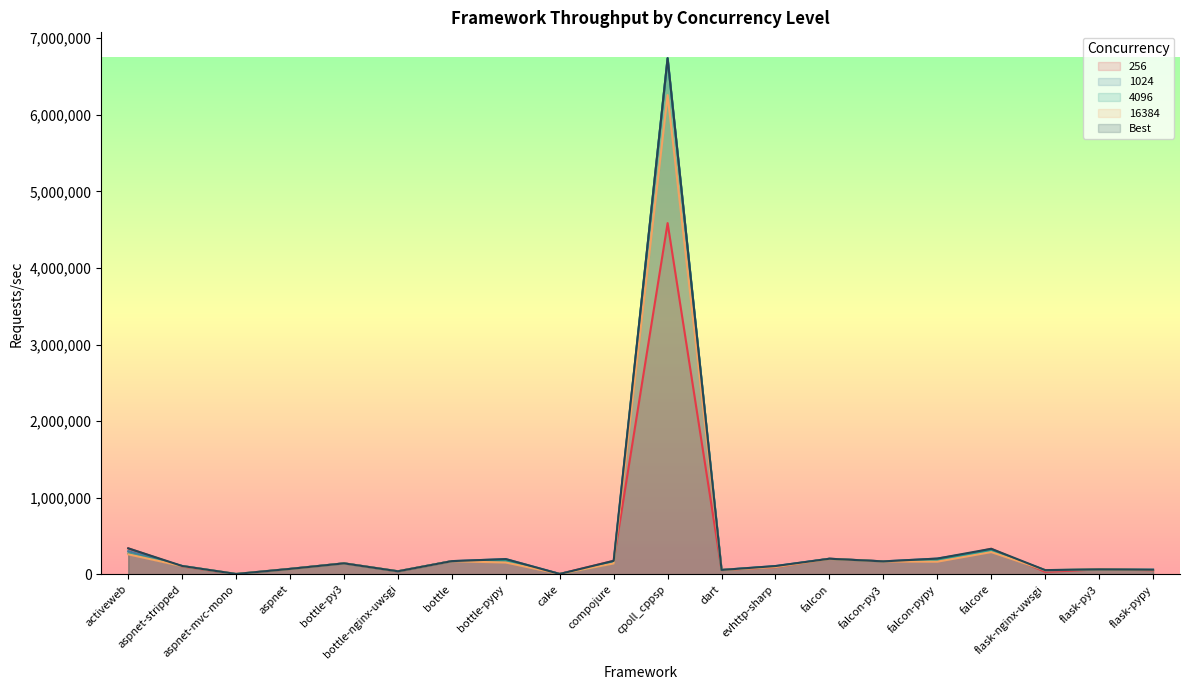

What is the label of the 12th point from the left?

dart